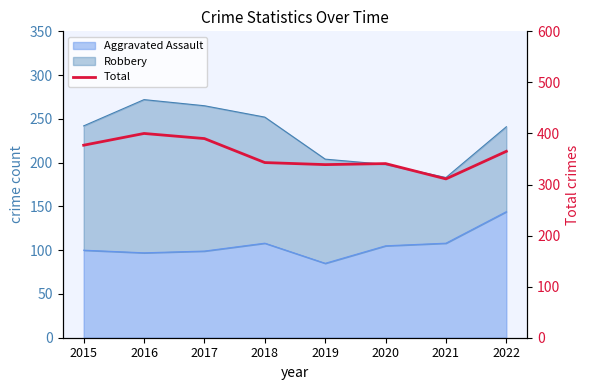

List the labels in order of value, smallest first.

2021, 2019, 2020, 2018, 2022, 2015, 2017, 2016